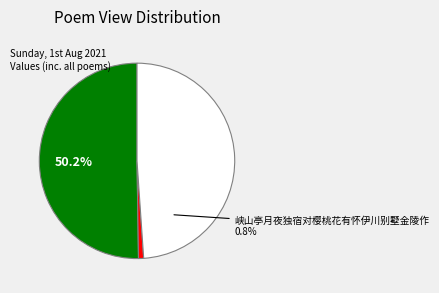

Which slice represents more than half of the pie?

念奴娇 饮山亭月夕